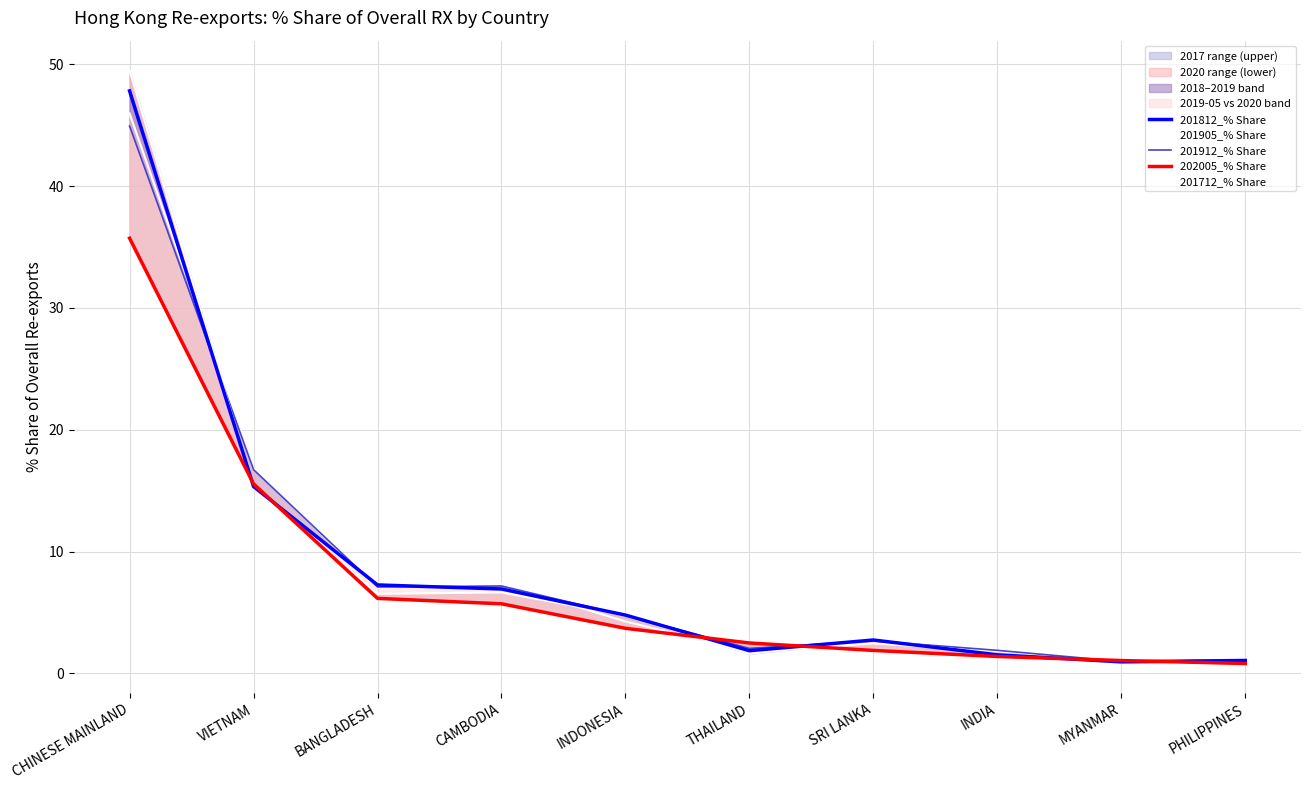

What is the difference between the maximum and minimum values in the 202005_% Share series?

34.9